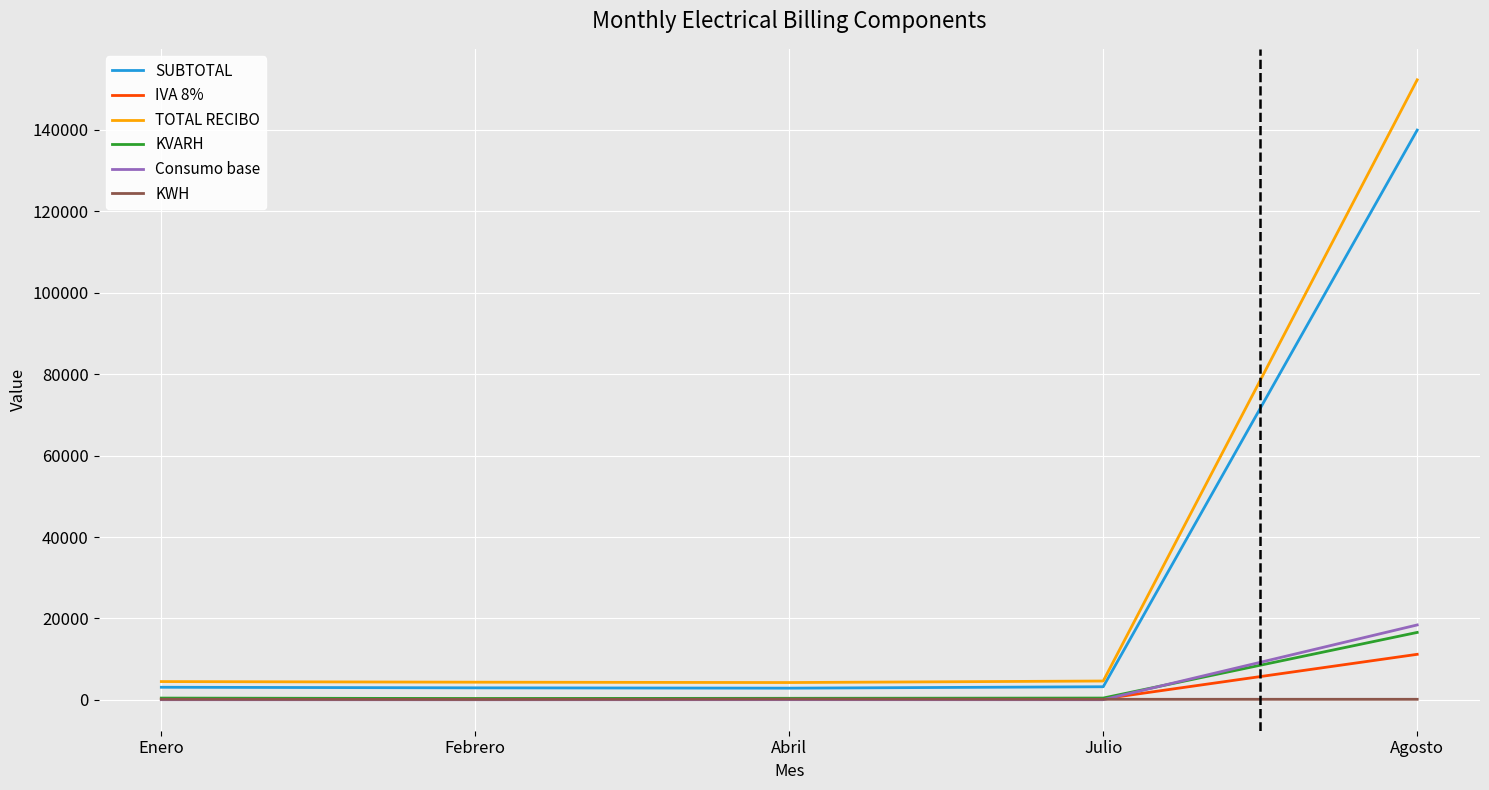

Which series has the largest range (max minus min)?

TOTAL RECIBO